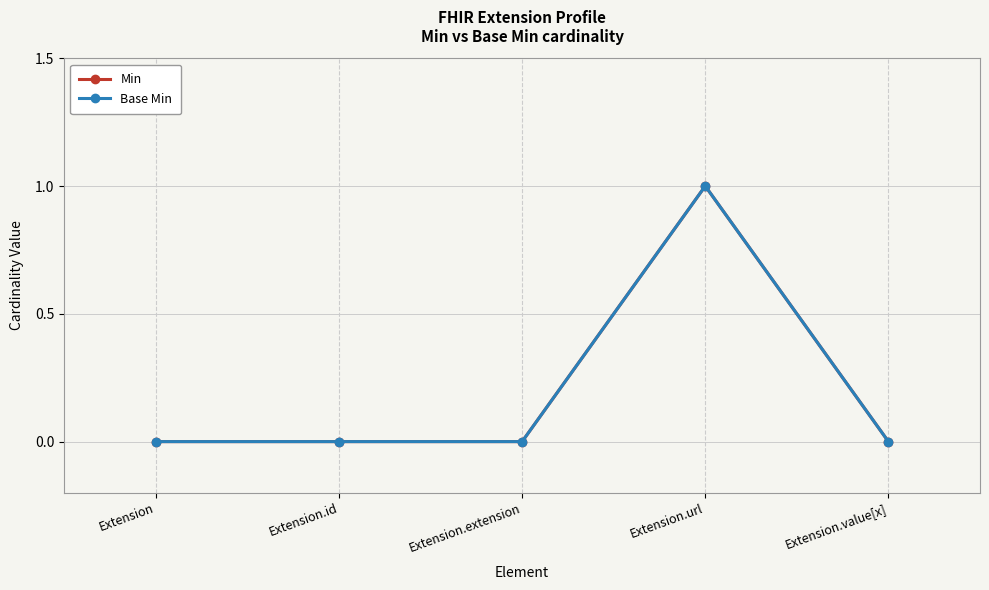

What is the sum of the Min values at Extension.url and Extension.id?

1